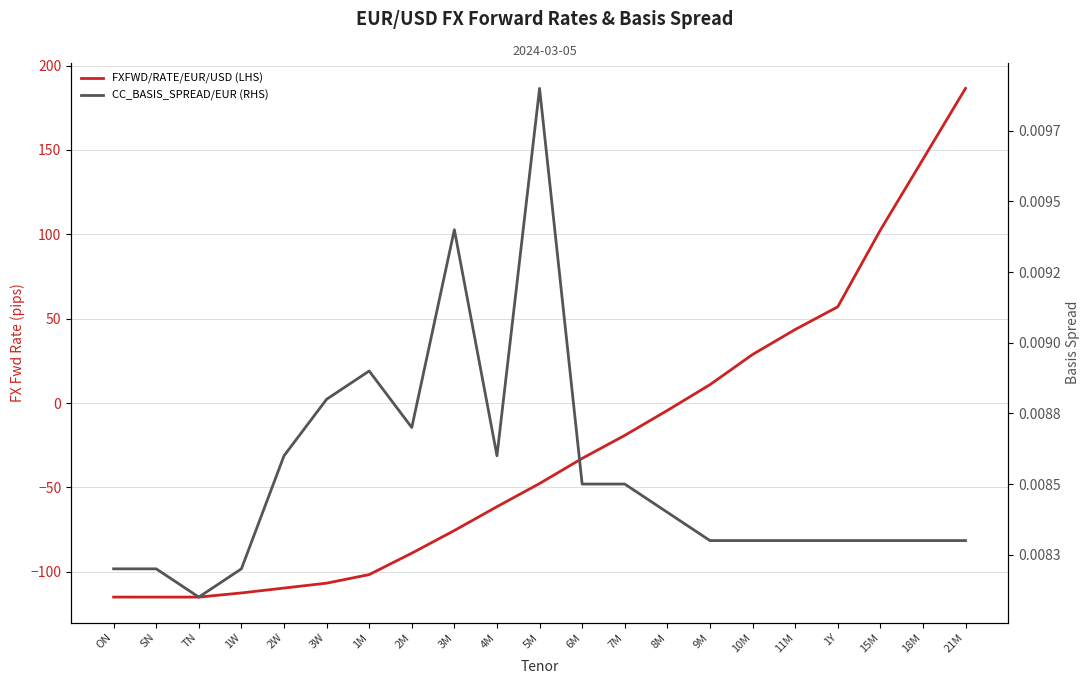

How many positive values does the FXFWD/RATE/EUR/USD (LHS) series have?

7